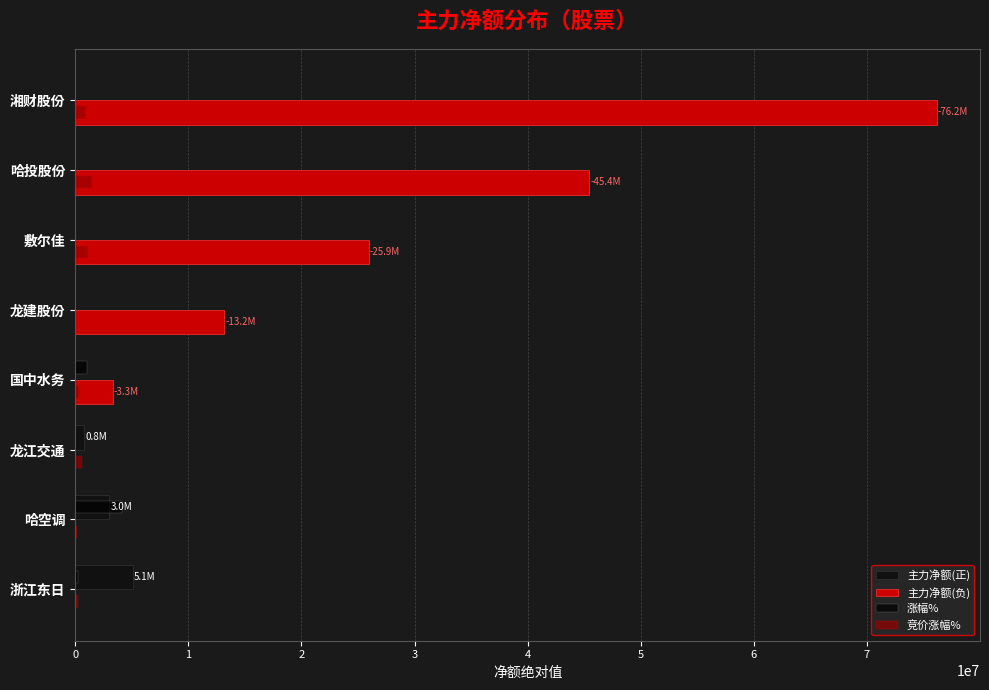

How many categories are shown in the chart?

8